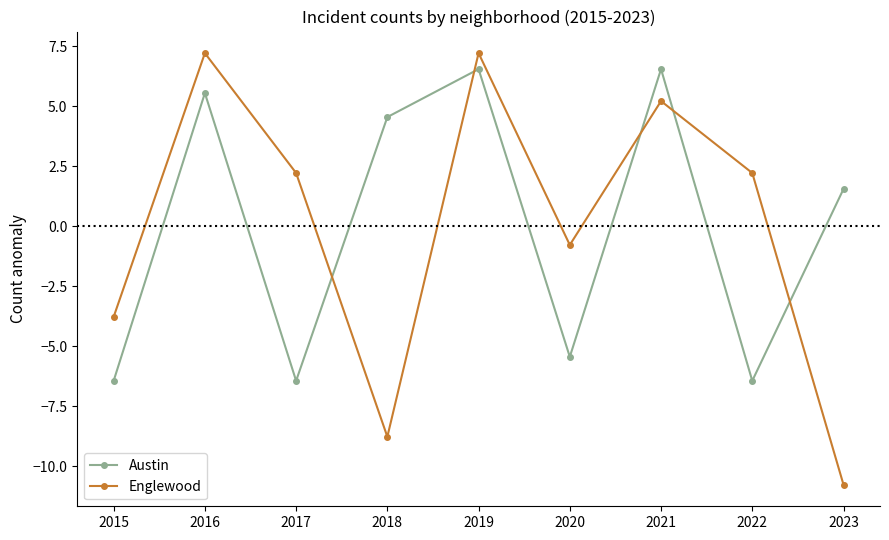

List the series in order of their peak value, lowest first.

Austin, Englewood